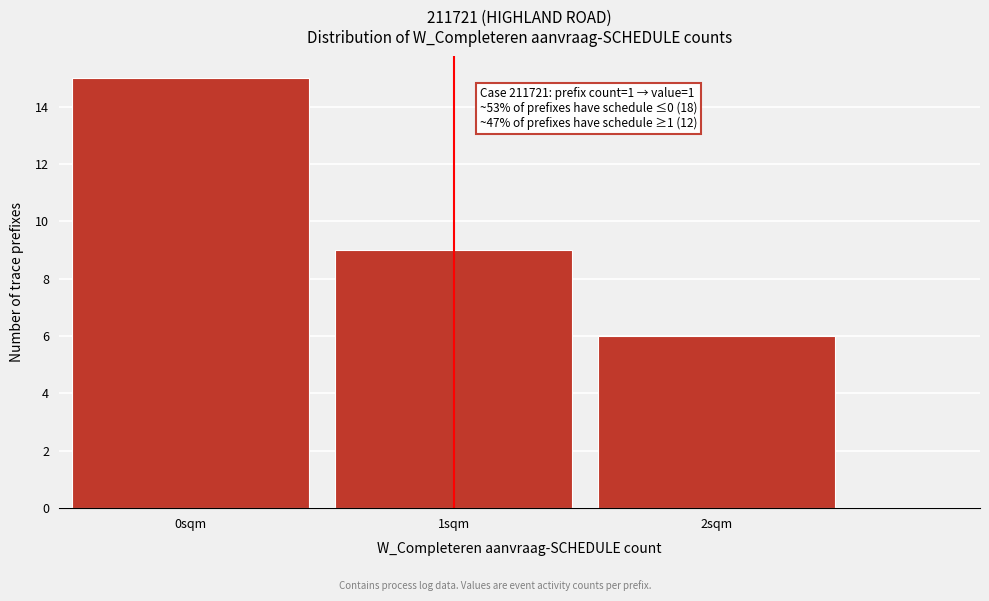

Reading right to left, what are all the values shown in this chart?

6	9	15